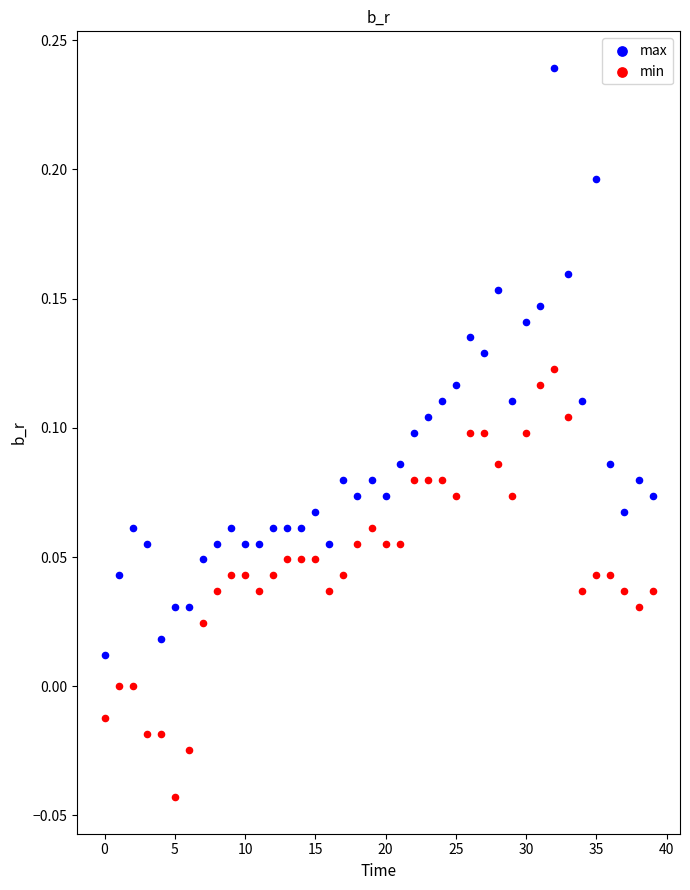

Across all data points, what is the range of Y values (max minus min)?

0.3